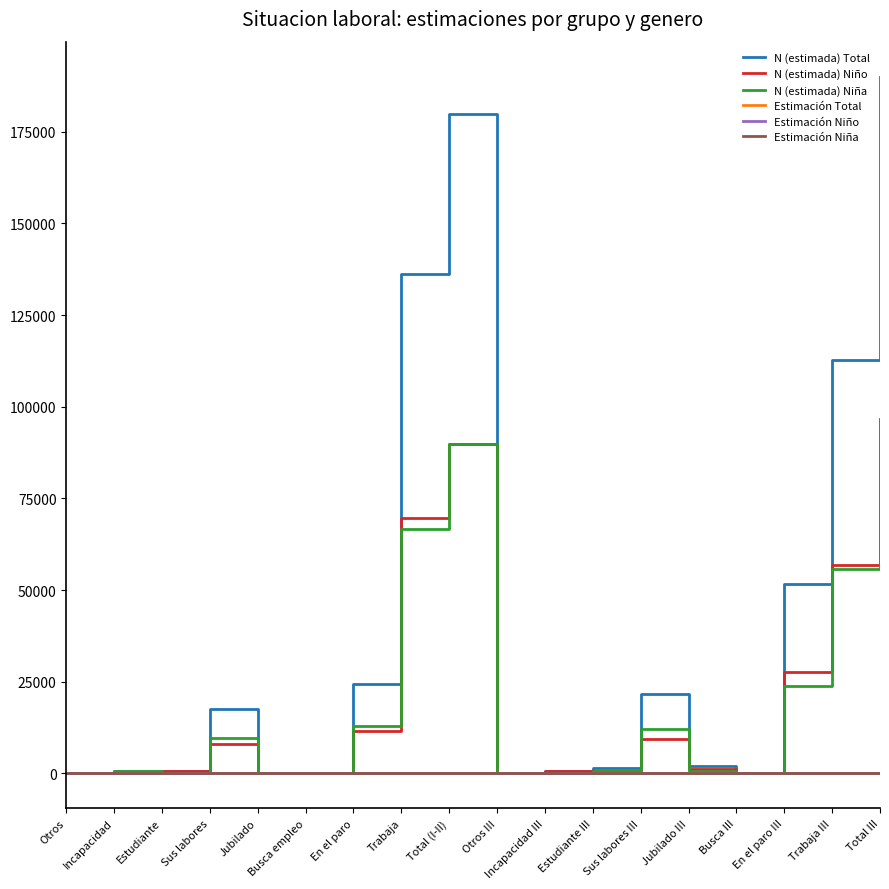

The value of Estimación Niño at Otros III is 0.0. True or false?

True